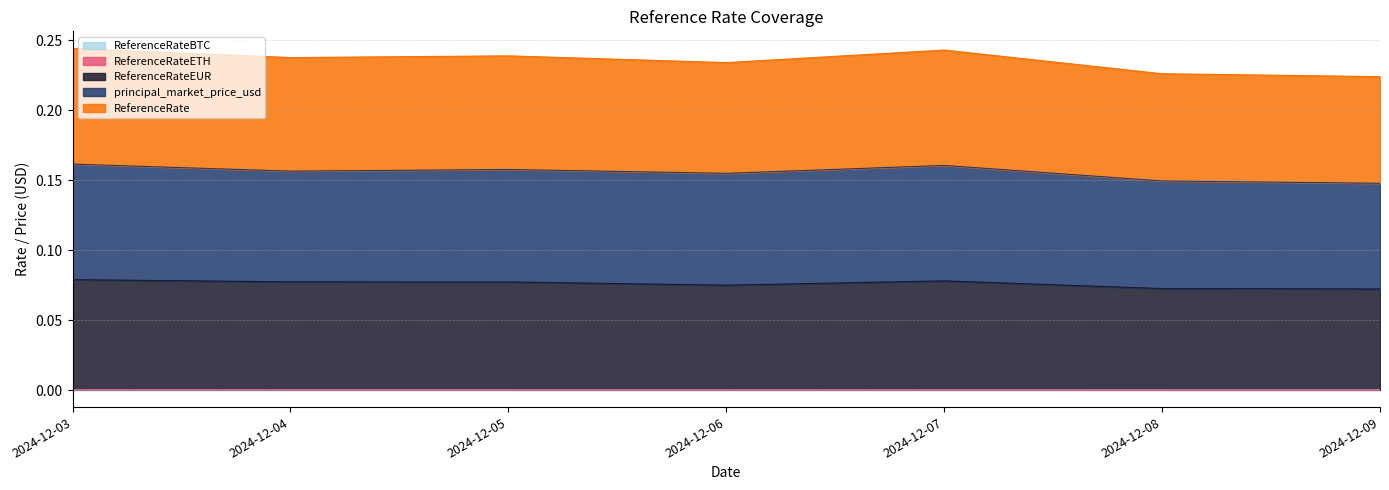

True or false: ReferenceRate has more than 1 points higher than both neighbors.

False